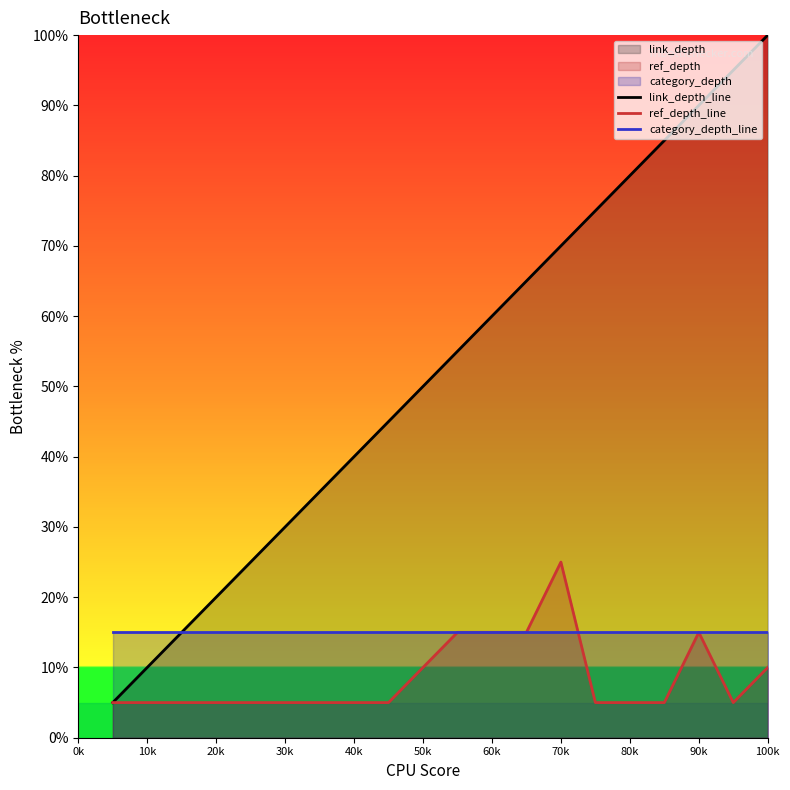

True or false: link_depth_line has more than 2 points higher than both neighbors.

False